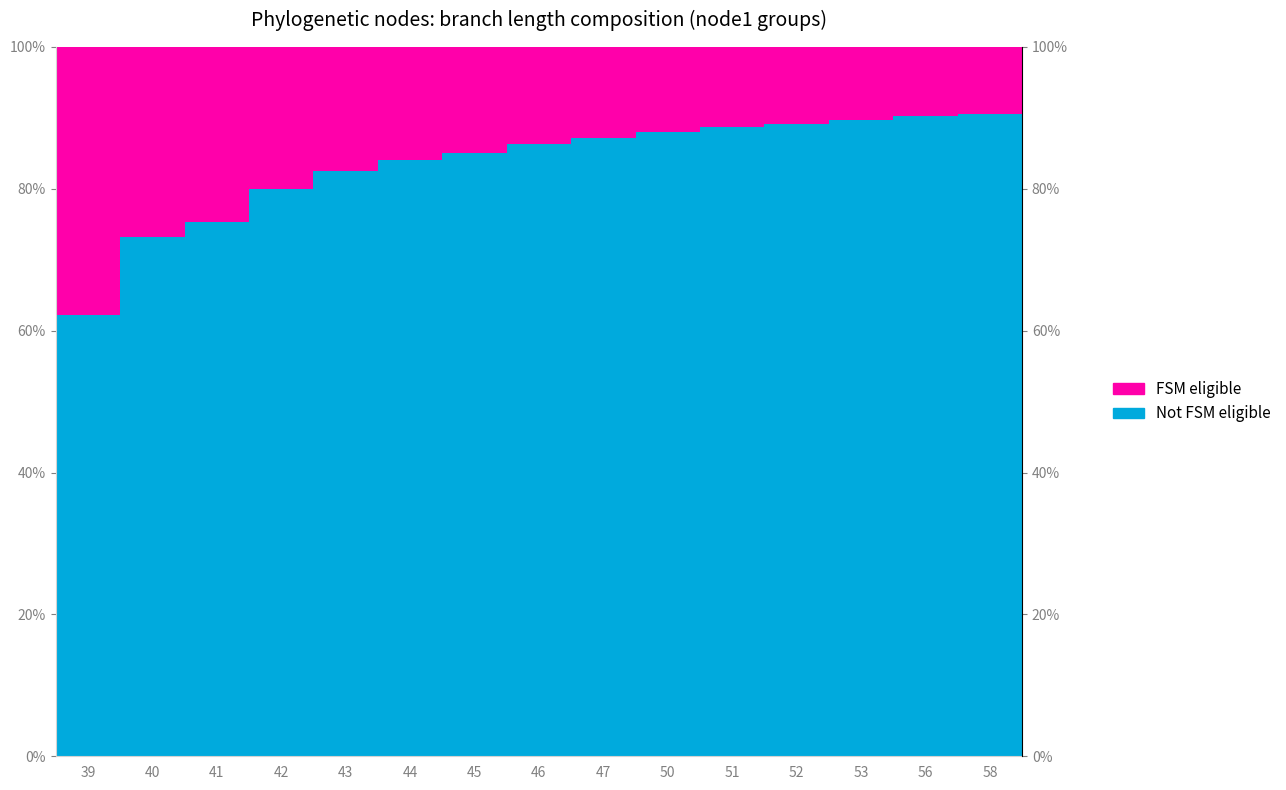

What is the value of the Not FSM eligible bar at the 4th from the left?

79.9